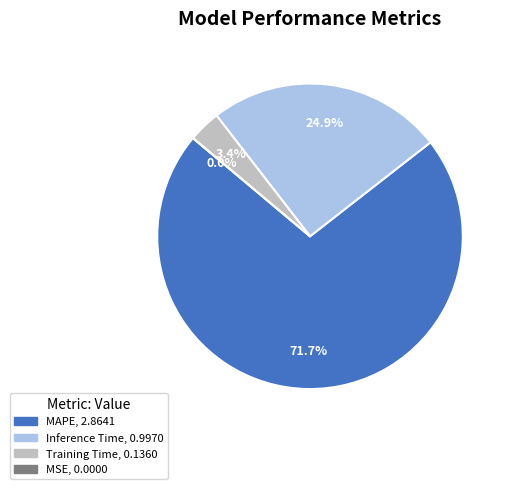

What percentage is the Inference Time slice, to the nearest percent?

25%